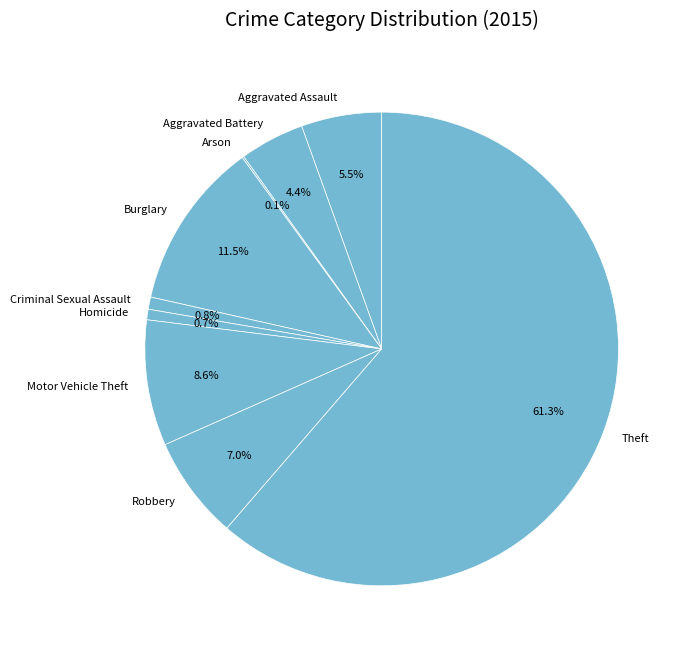

Does Theft account for over 50% of the chart?

Yes